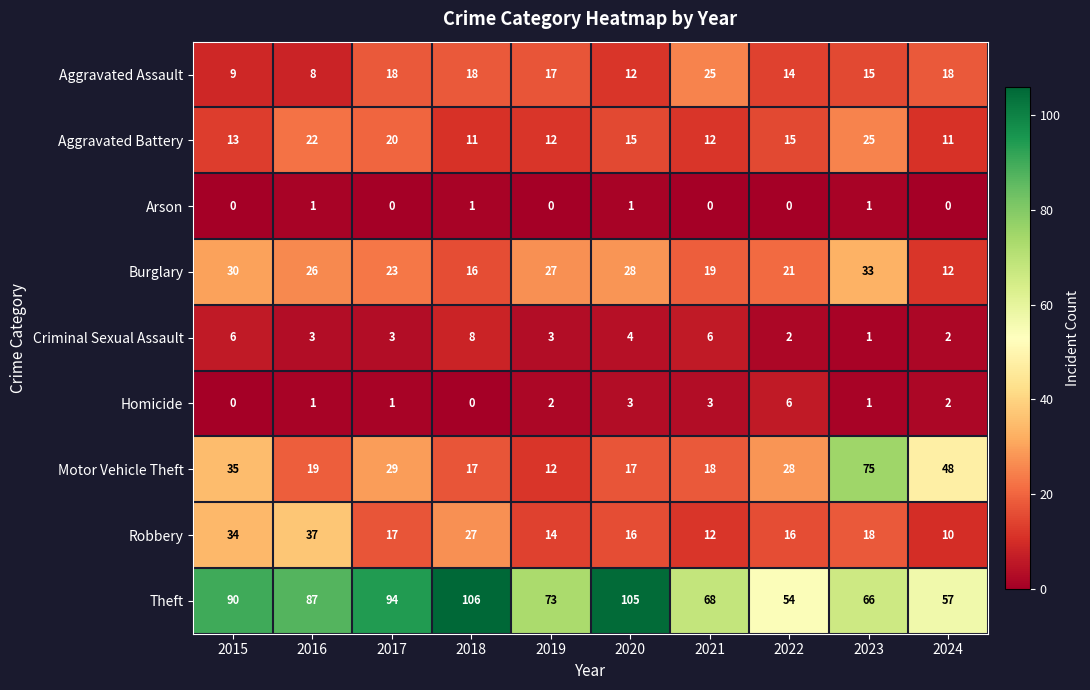

What is the total value across all series at 2019?

160